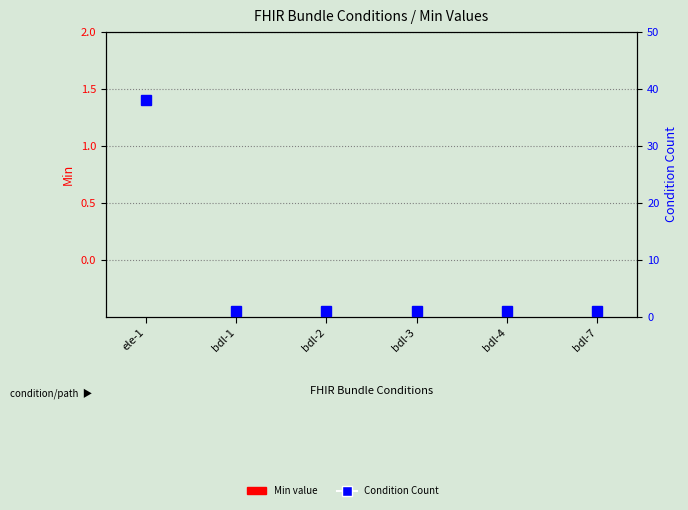

Does the chart contain any negative values?

No